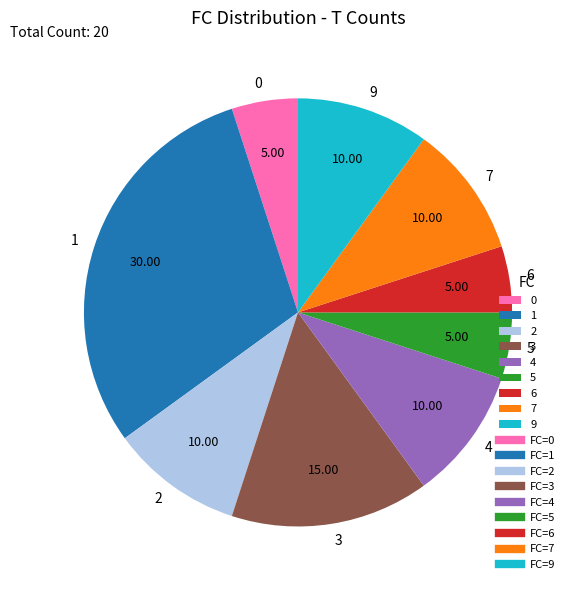

Combined, do 5 and 7 account for over 50%?

No